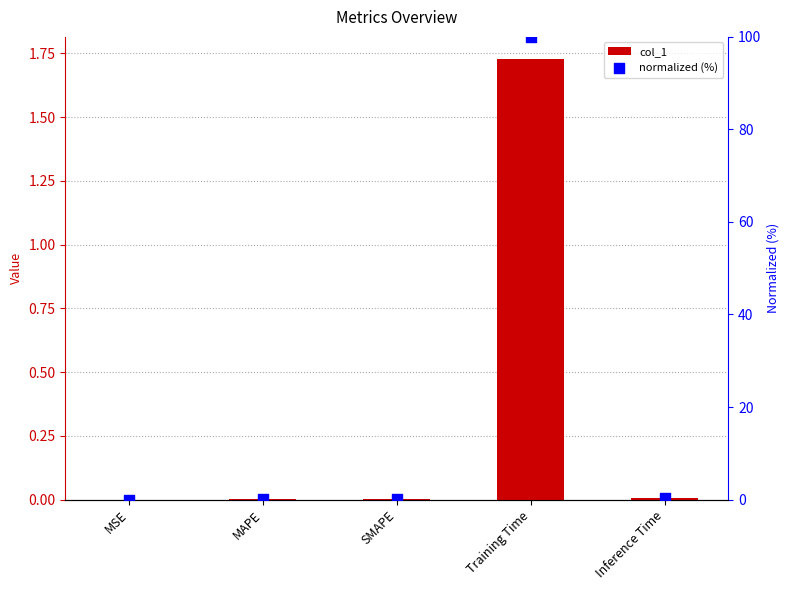

Which series contains the lowest Y value?

col_1